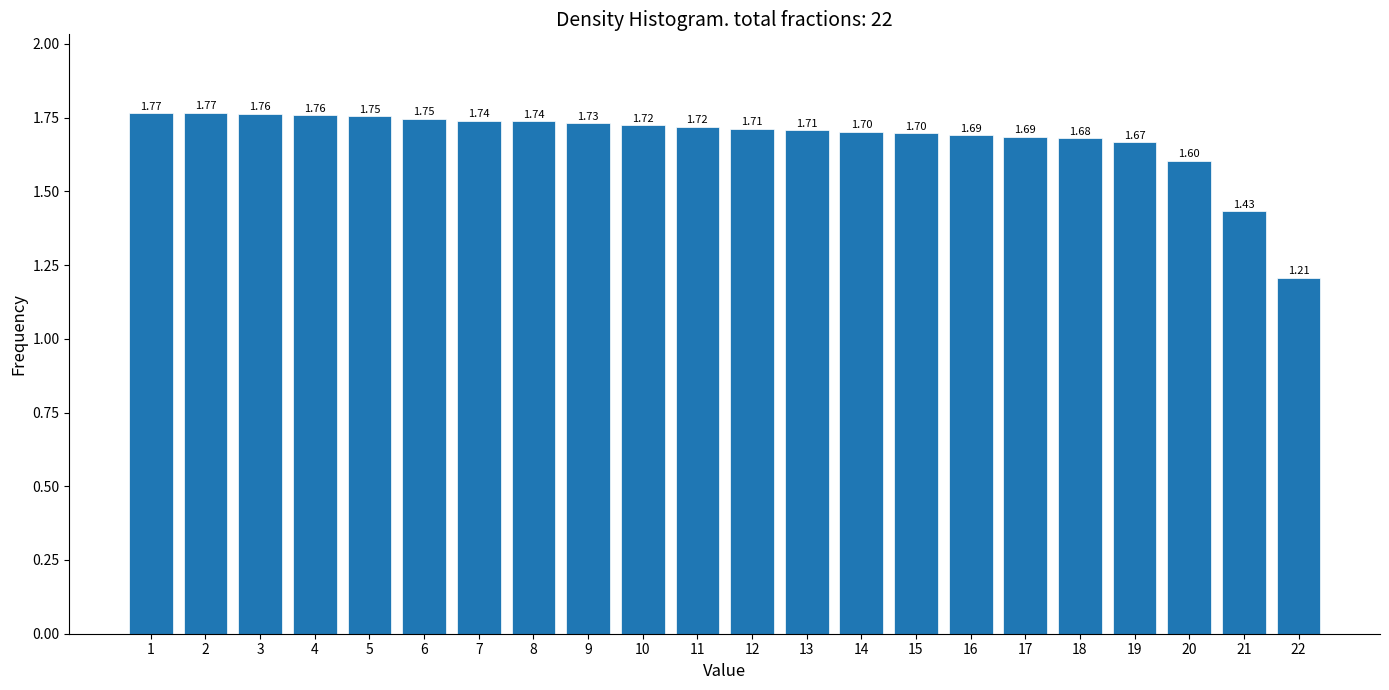

What is the difference between the maximum and second lowest values?

0.3